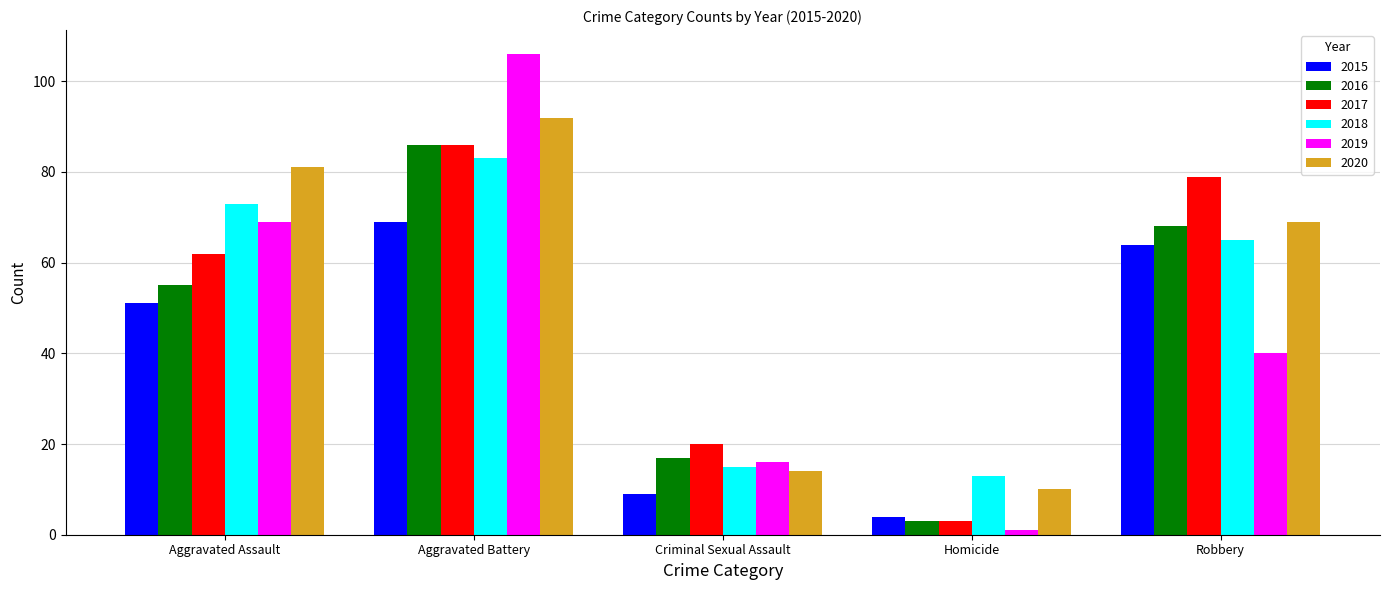

Reading right to left, transcribe all the data shown in this chart.

2015: Robbery=64	Homicide=4	Criminal Sexual Assault=9	Aggravated Battery=69	Aggravated Assault=51
2016: Robbery=68	Homicide=3	Criminal Sexual Assault=17	Aggravated Battery=86	Aggravated Assault=55
2017: Robbery=79	Homicide=3	Criminal Sexual Assault=20	Aggravated Battery=86	Aggravated Assault=62
2018: Robbery=65	Homicide=13	Criminal Sexual Assault=15	Aggravated Battery=83	Aggravated Assault=73
2019: Robbery=40	Homicide=1	Criminal Sexual Assault=16	Aggravated Battery=106	Aggravated Assault=69
2020: Robbery=69	Homicide=10	Criminal Sexual Assault=14	Aggravated Battery=92	Aggravated Assault=81